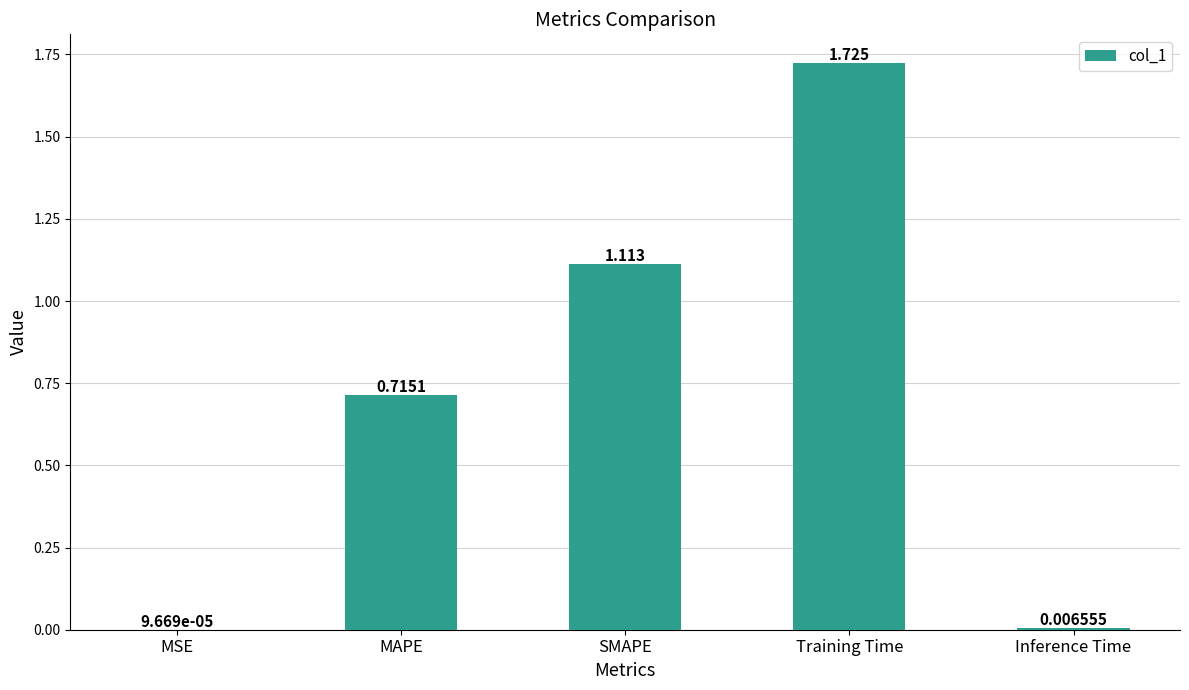

Where is the data nearest to the value 0?

MSE